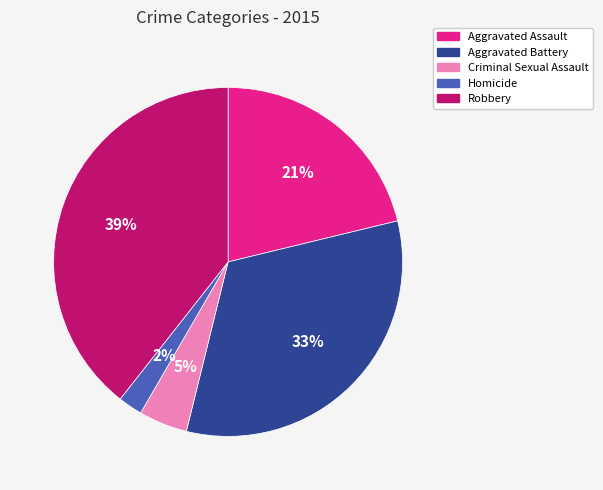

The Aggravated Assault slice represents 21% of the pie. True or false?

True